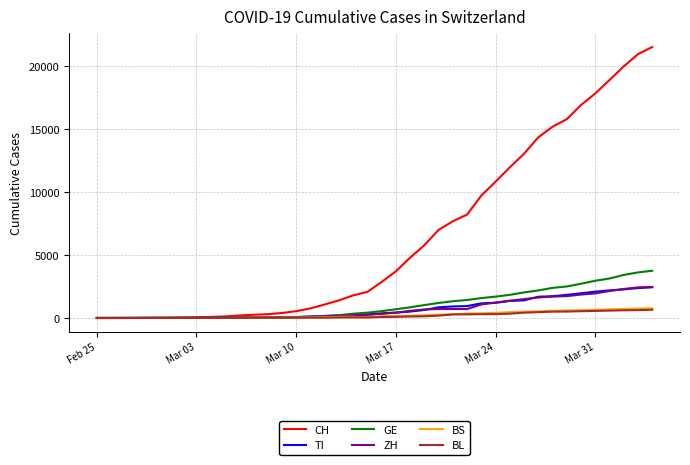

At how many categories does at least one series exceed 21510?

1